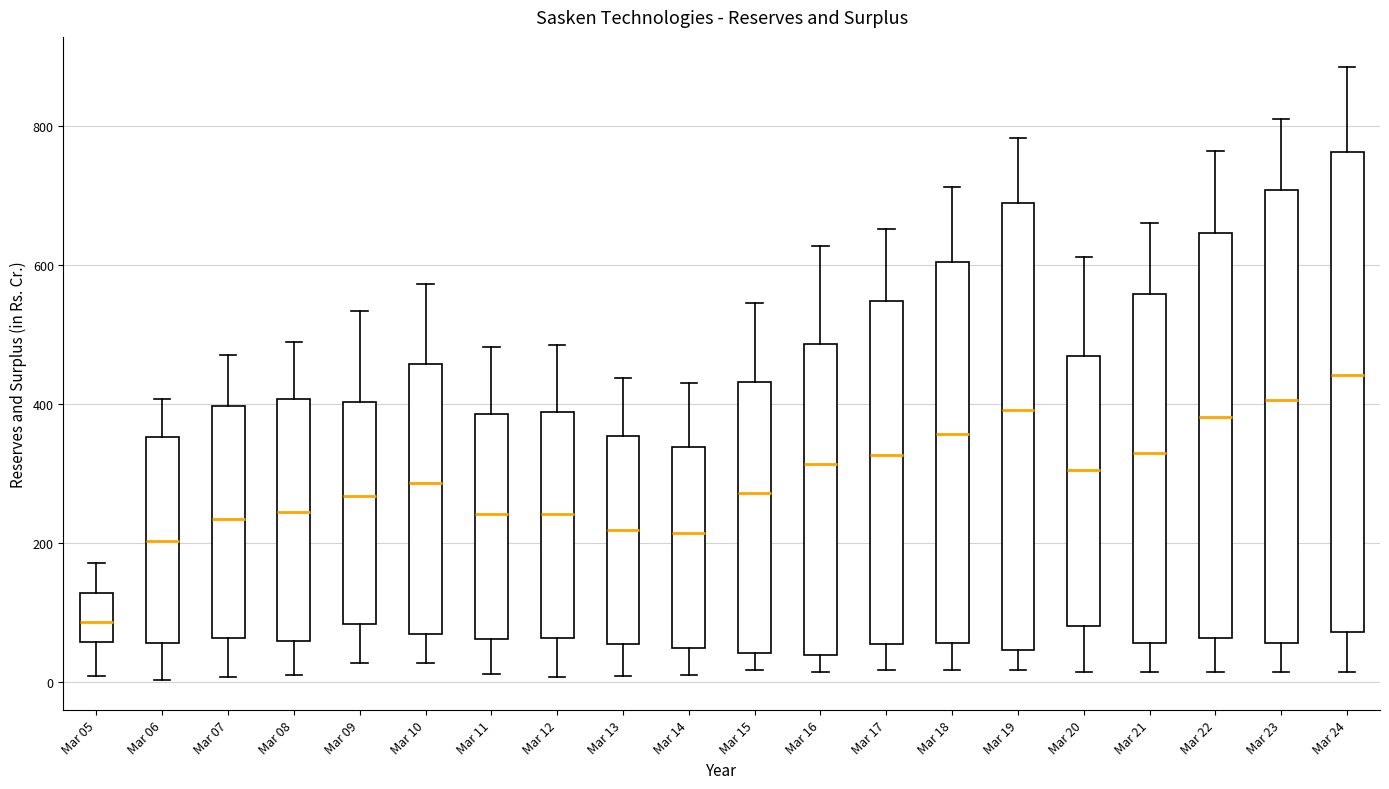

Which box is the tallest, from its lower edge to its upper edge?

Mar 24